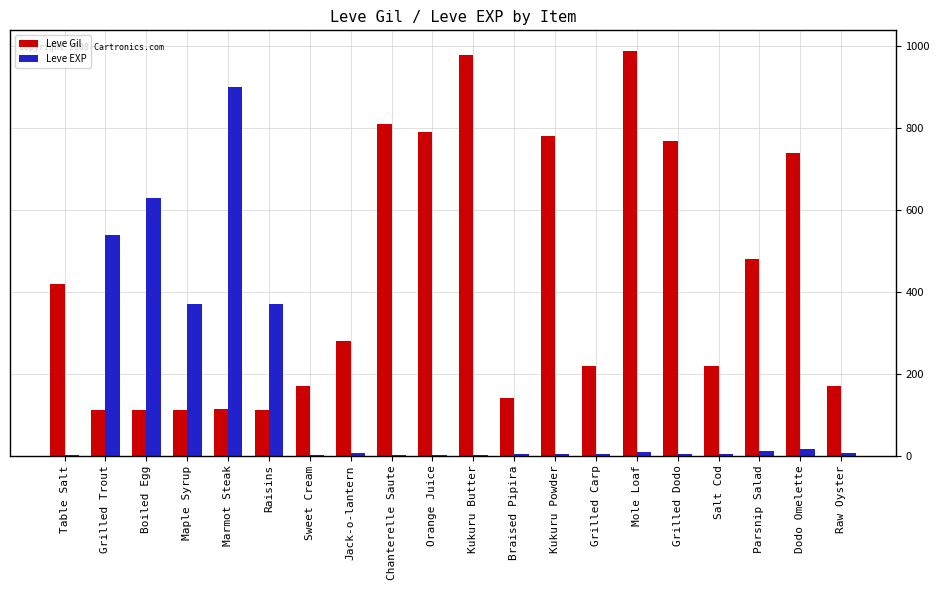

What is the sum of all Leve EXP values?

2881